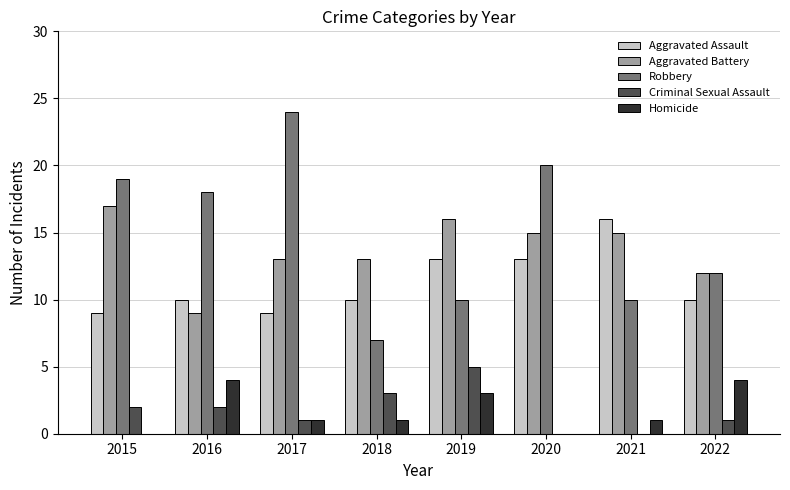

The value of Aggravated Assault at 2020 is 20. True or false?

False